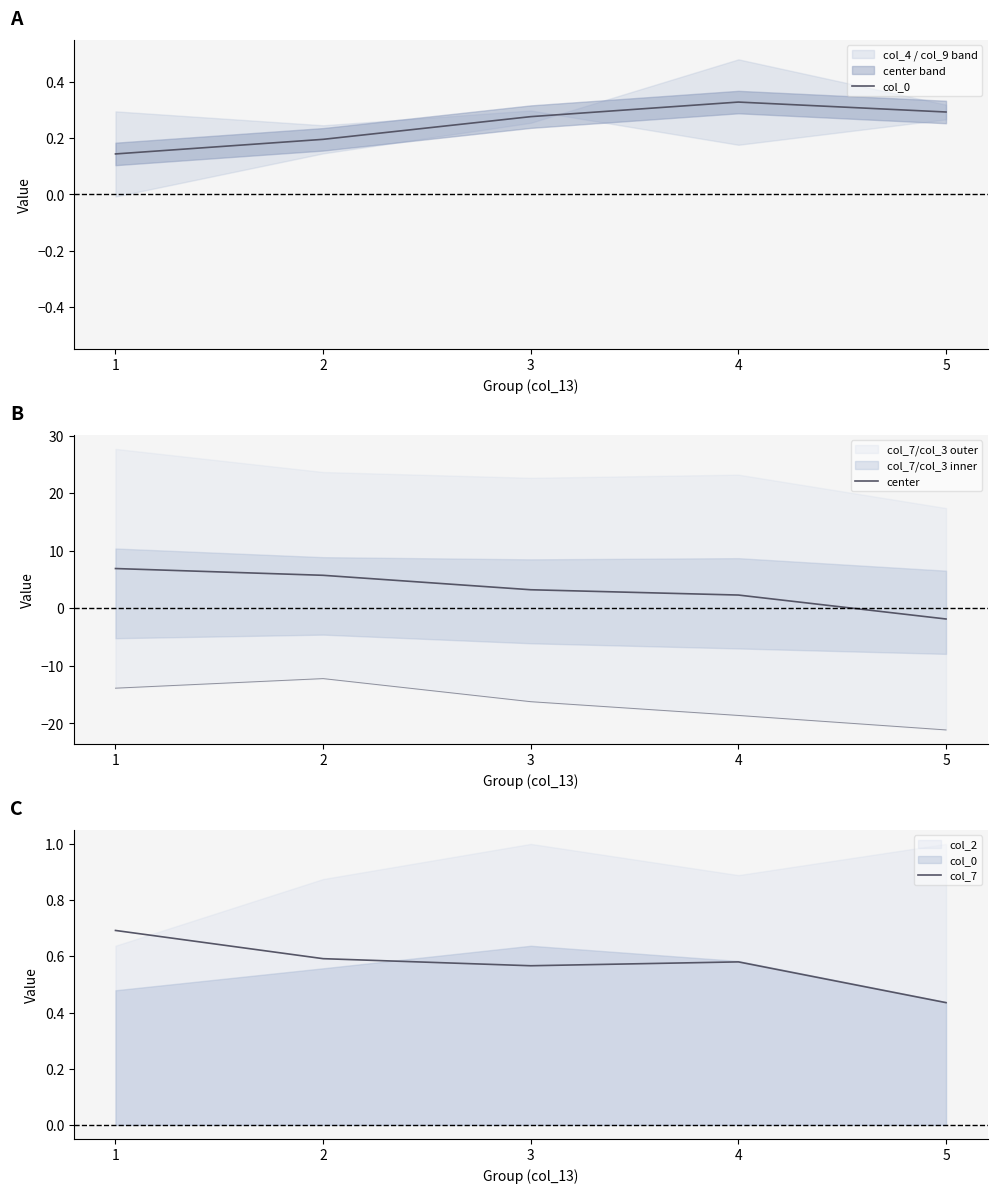

Which series has the largest range (max minus min)?

center